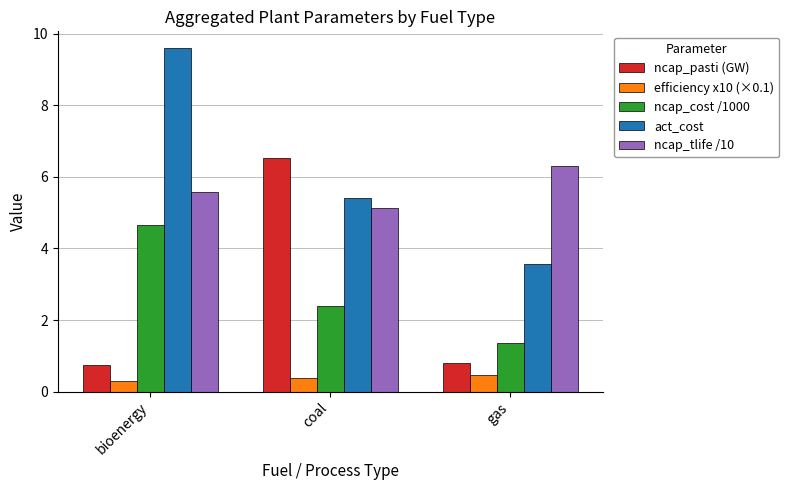

At which label is ncap_cost /1000 closest to 3?

coal